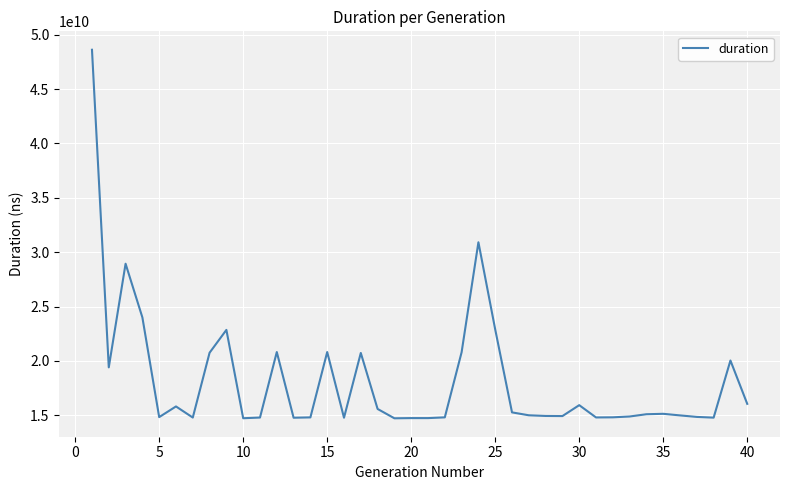

What is the maximum value shown in the chart?

48619453751